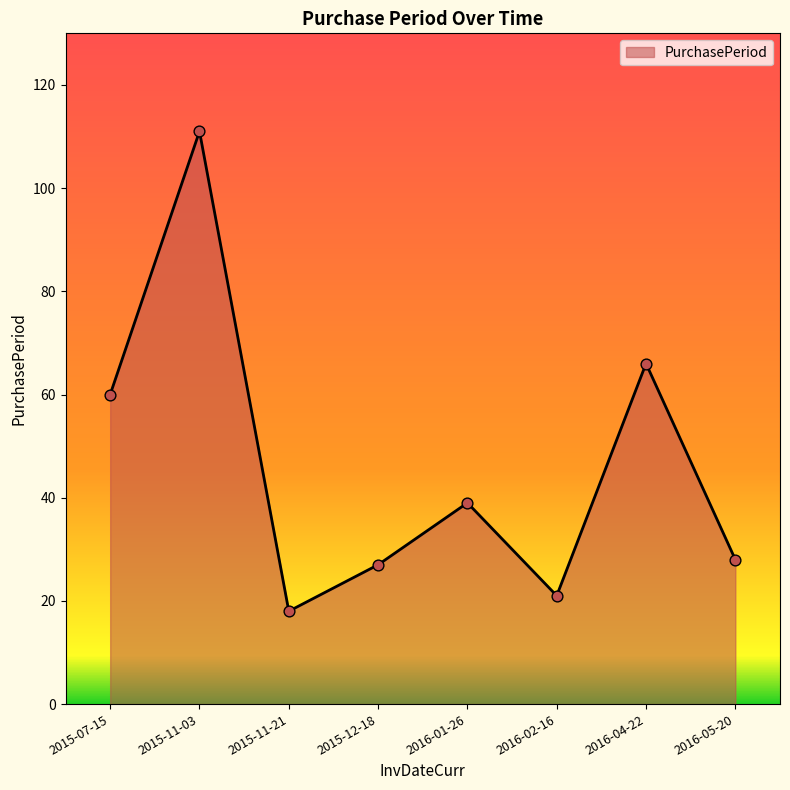

Which has a higher value, 2015-07-15 or 2015-11-21?

2015-07-15